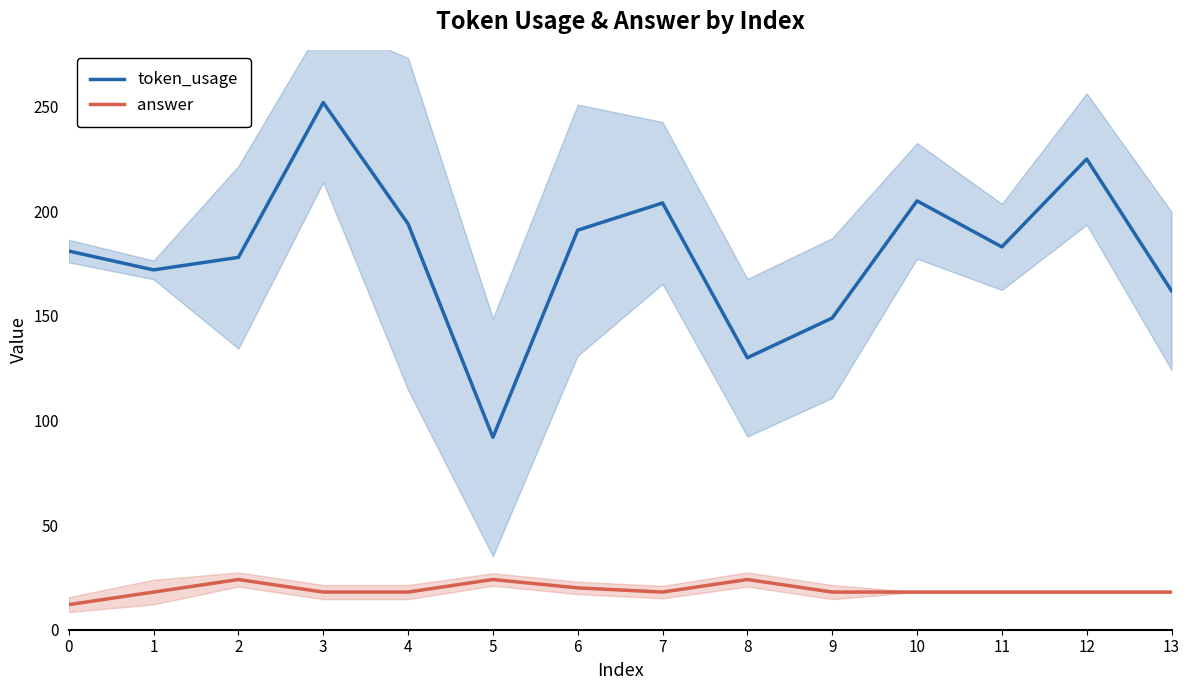

List the labels in order of answer value, smallest first.

0, 1, 3, 4, 7, 9, 10, 11, 12, 13, 6, 2, 5, 8